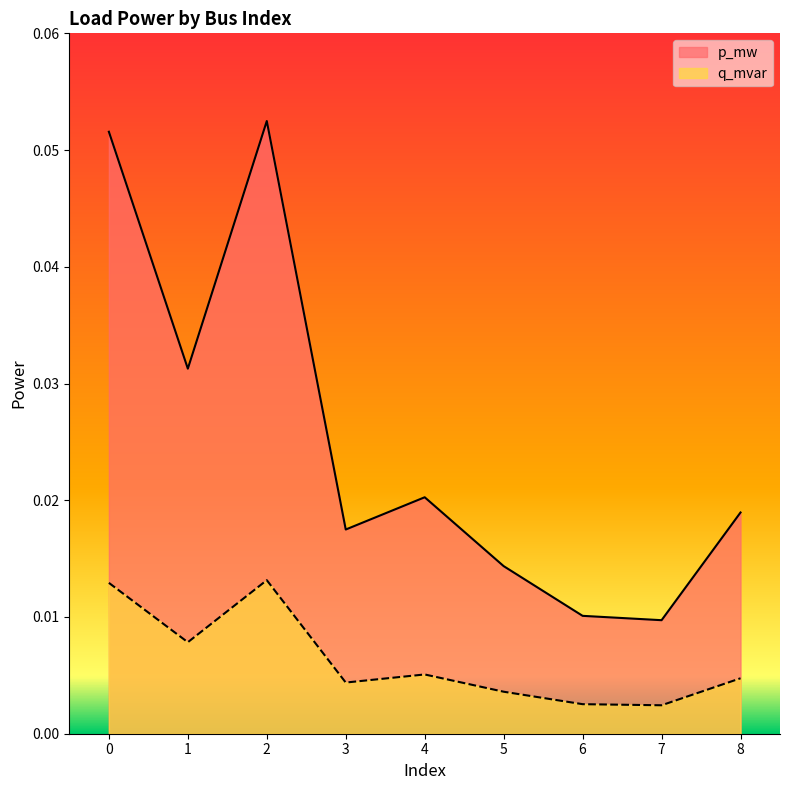

At which category is the sum across all series the highest?

2